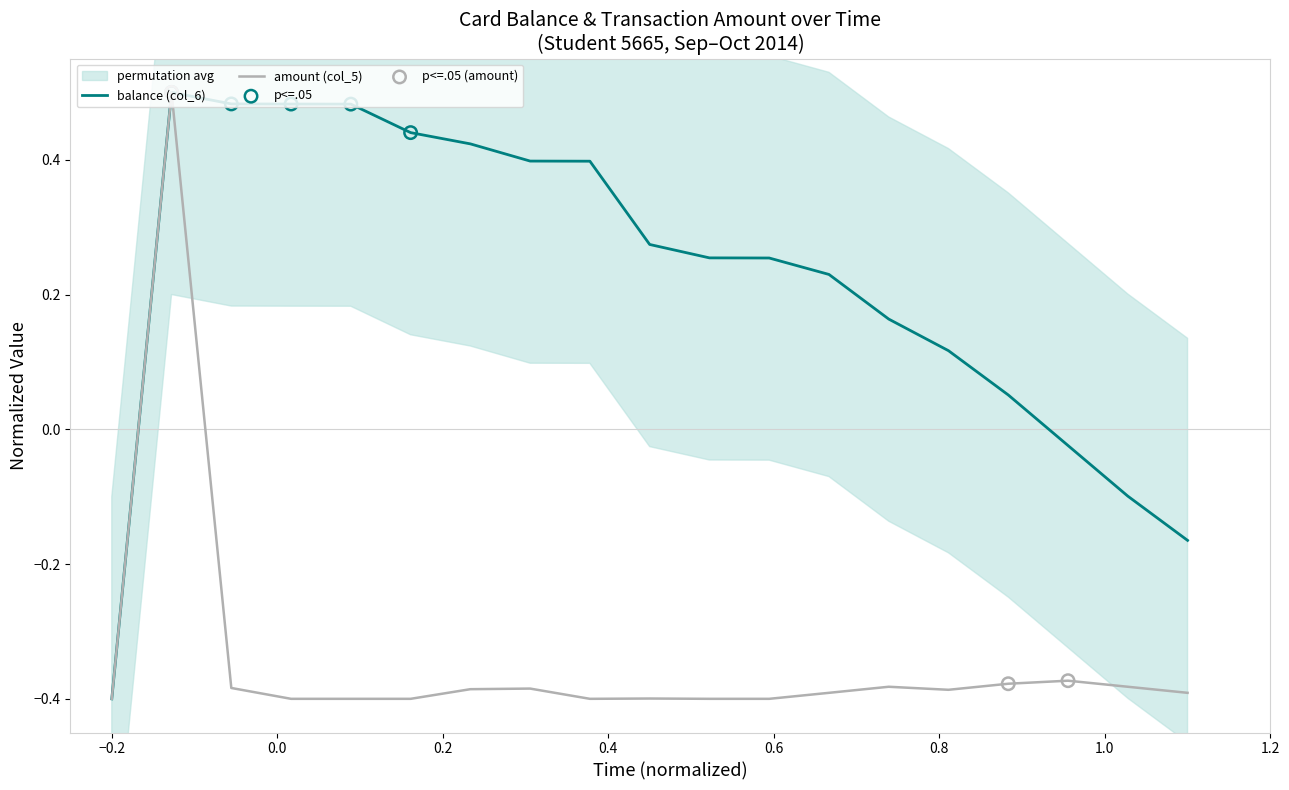

At how many categories does at least one series exceed 0?

15